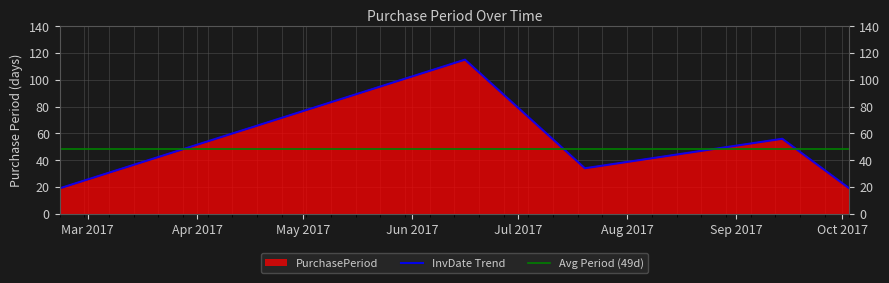

What is the greatest value displayed?

115